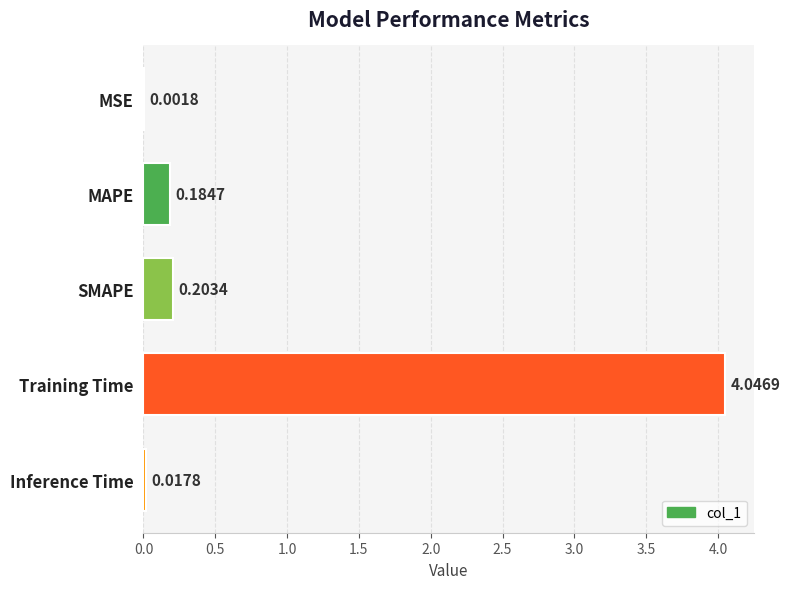

How many categories are shown in the chart?

5